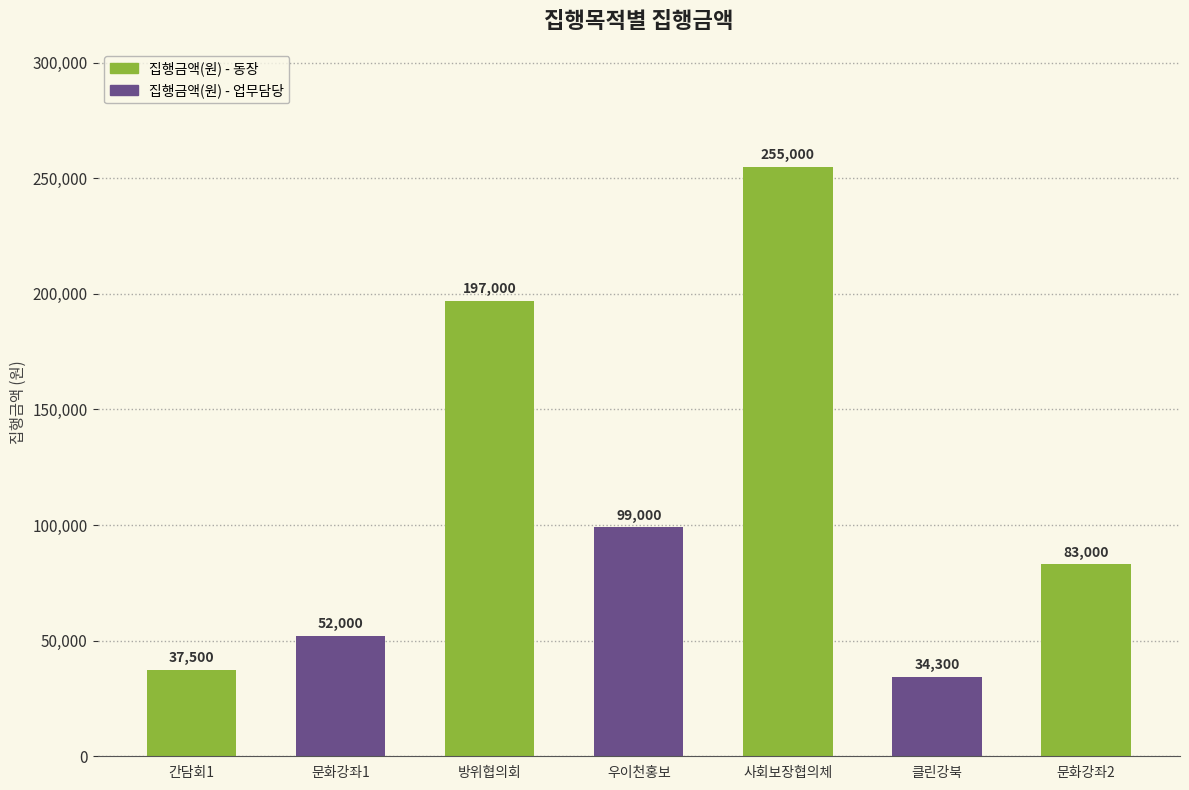

What is the label of the 7th bar from the left?

문화강좌2